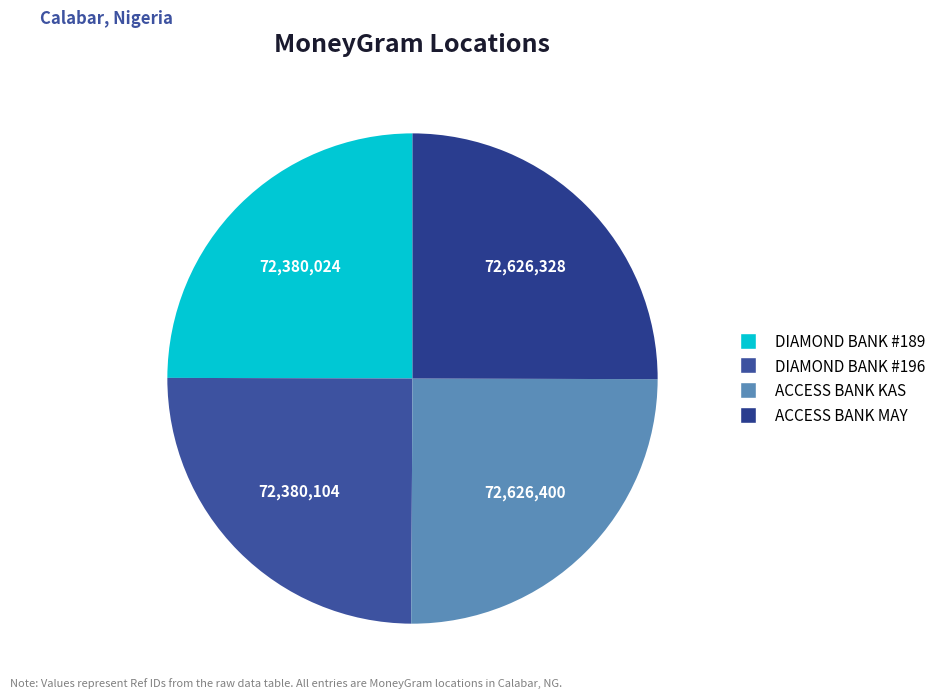

What is the largest slice in the pie chart?

ACCESS BANK PLC - CALABAR - CALABAR KAS